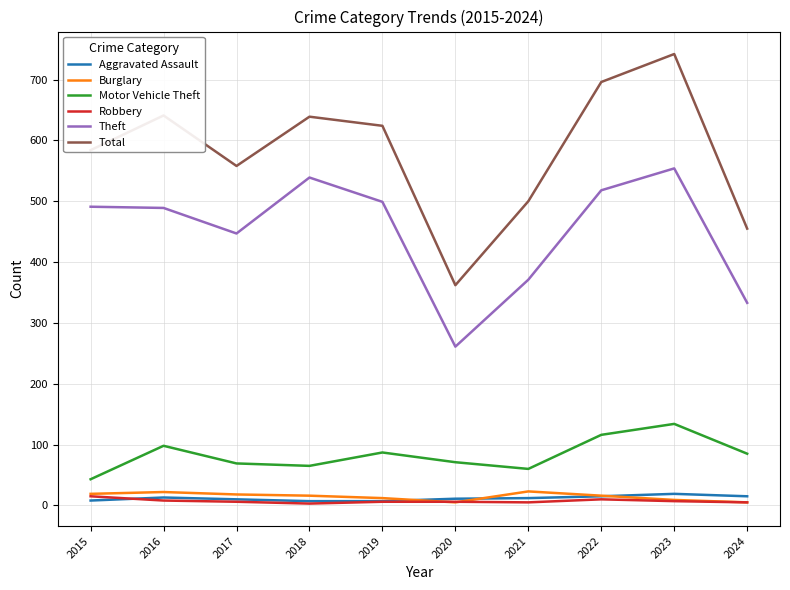

Is the value of Robbery at 2016 greater than the value of Total at 2016?

No